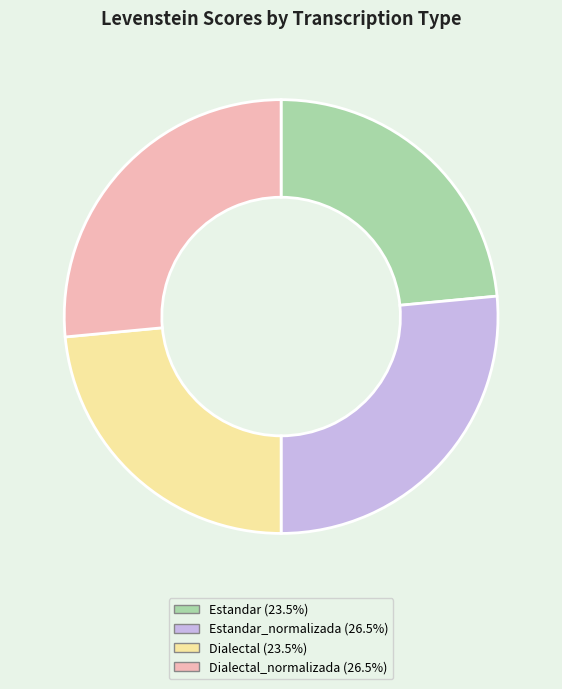

Does any single category account for the majority?

No